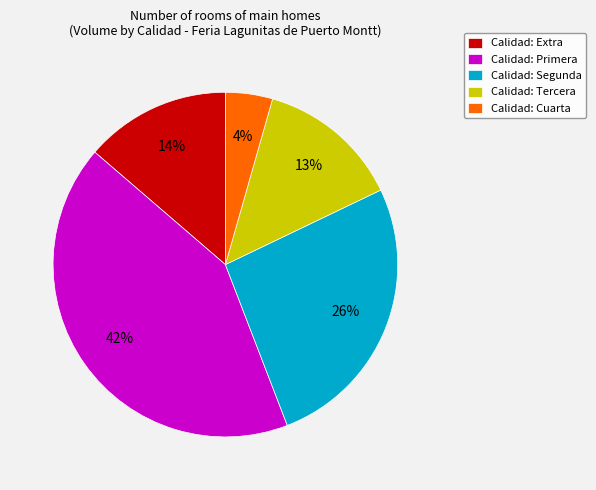

How many segments does this pie chart have?

5